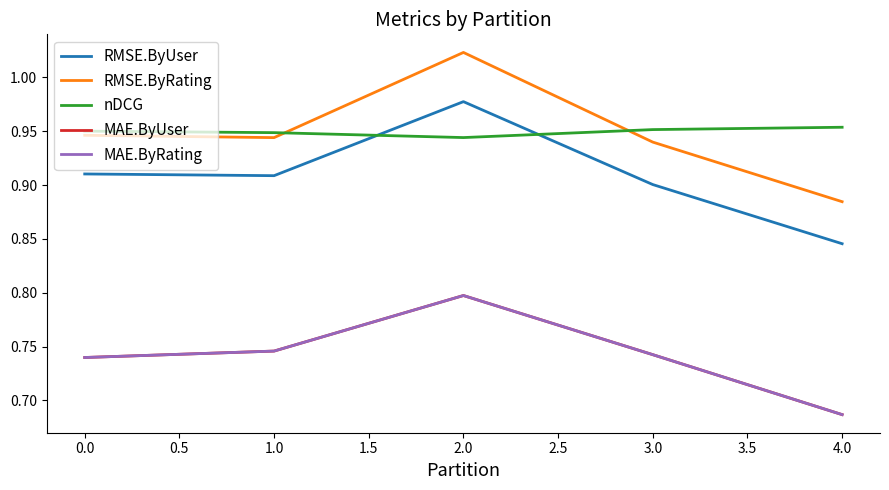

True or false: nDCG and MAE.ByUser intersect in this chart.

False